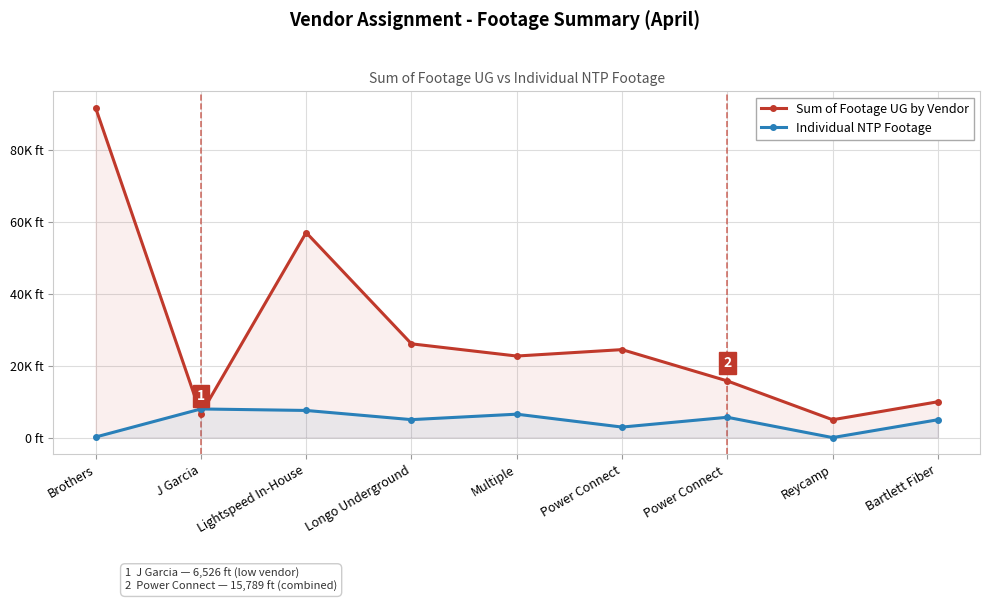

At which label is Individual NTP Footage closest to 3990?

Bartlett Fiber